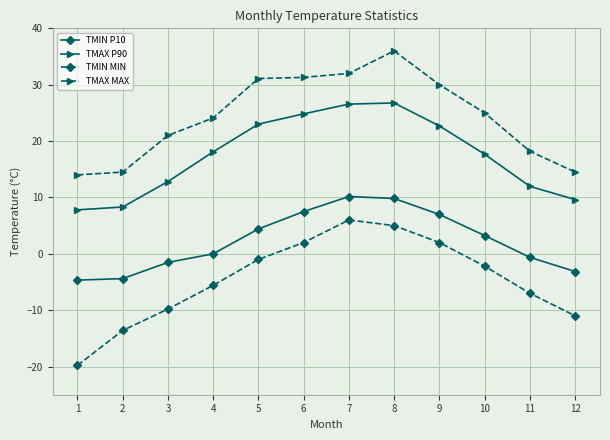

What are all the series names shown in the legend?

TMIN P10, TMAX P90, TMIN MIN, TMAX MAX